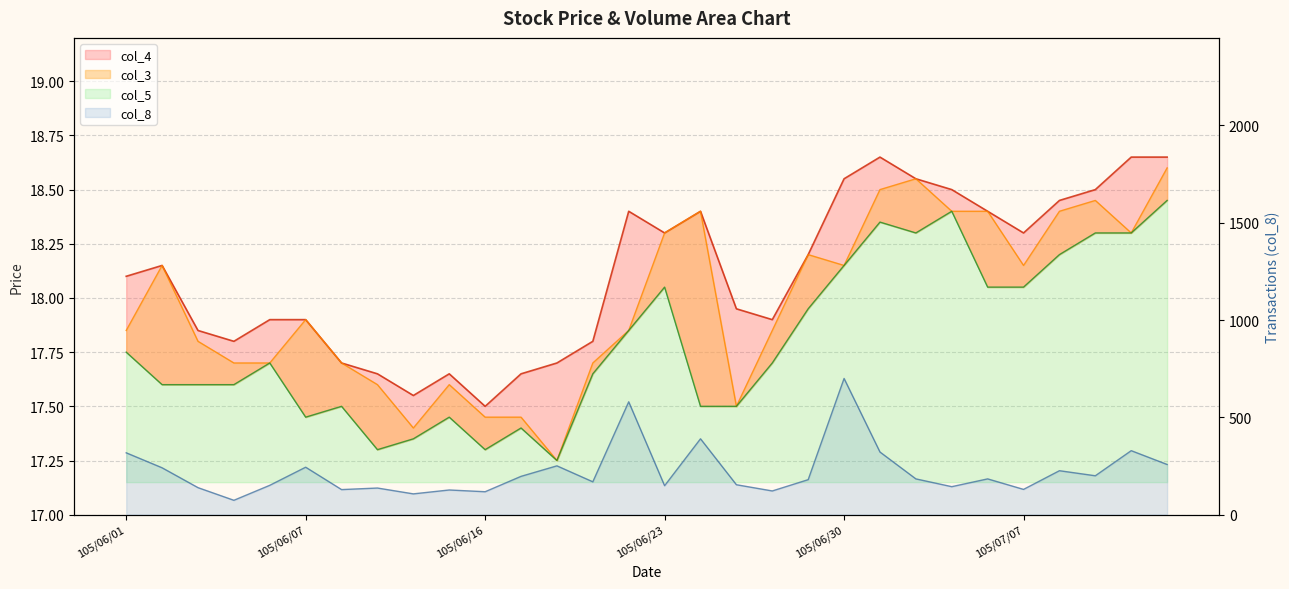

What position from the left is 105/06/03?

3